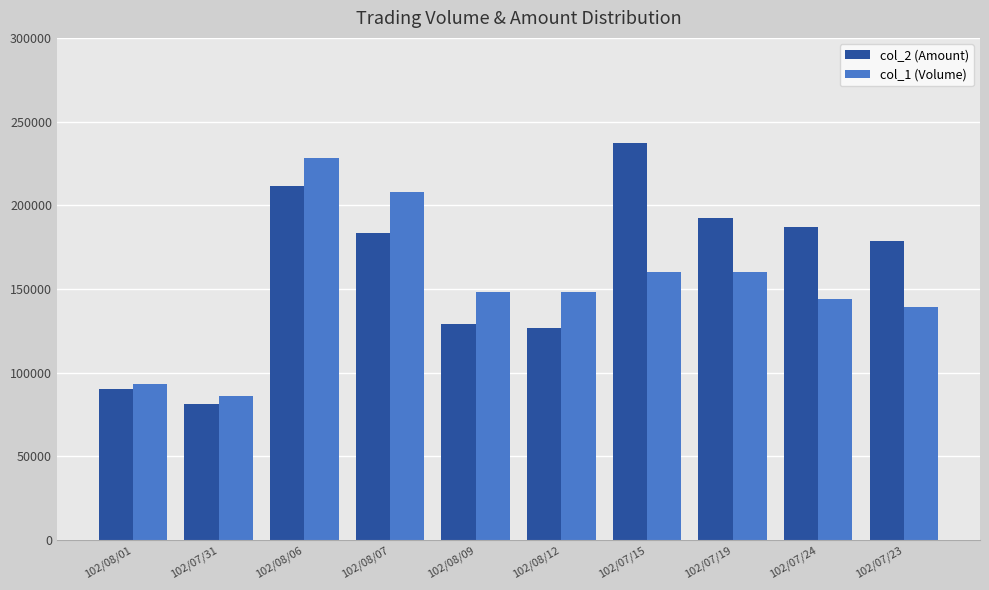

At which label does col_2 (Amount) reach its minimum?

102/07/31